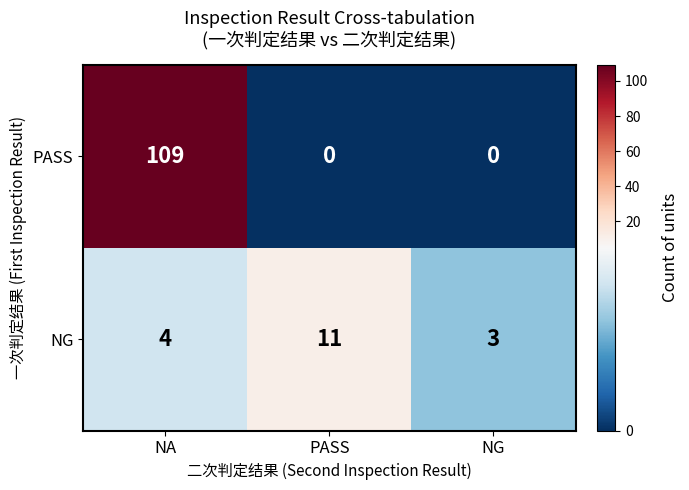

List the series in order of their overall mean, highest first.

PASS, NG